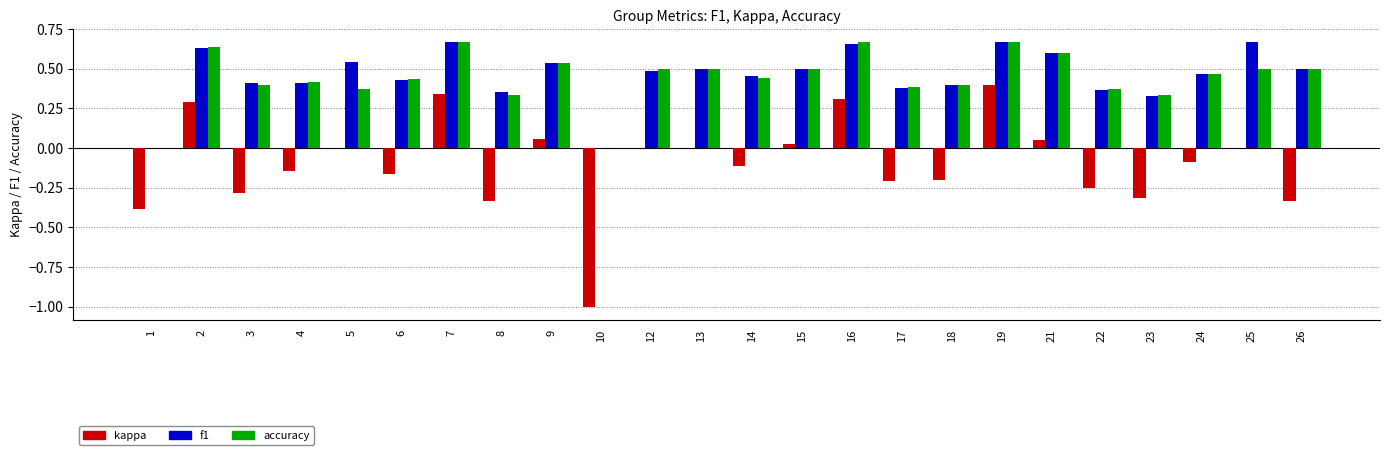

The kappa series shows 0.0 at 25. True or false?

True